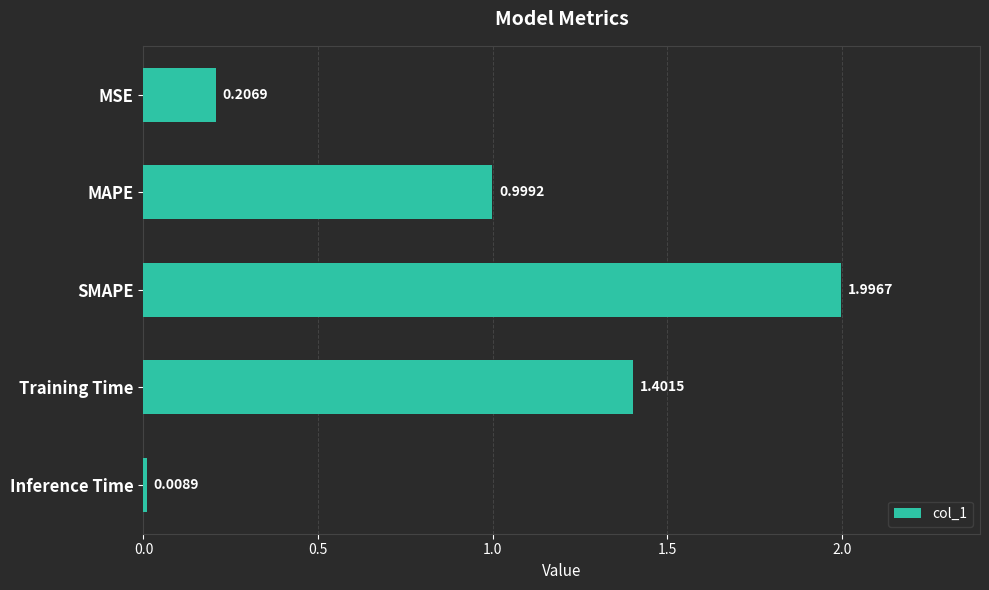

At which category does the chart reach its minimum across all series?

Inference Time